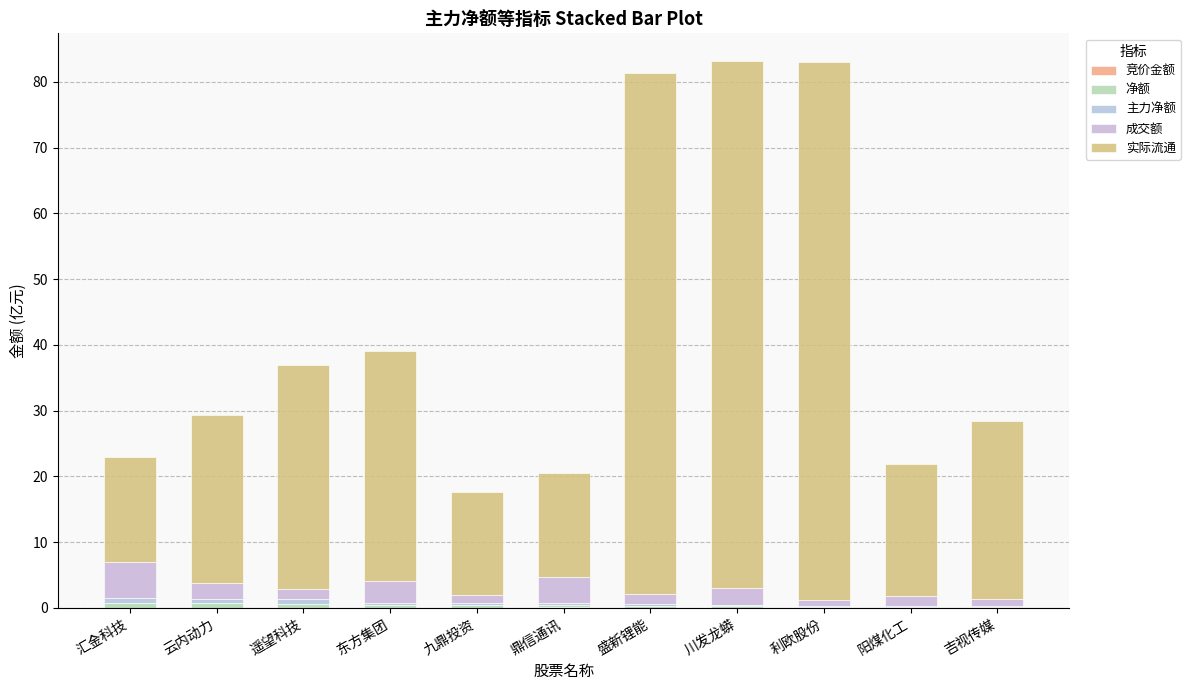

Are the bars grouped side by side (vs. stacked)?

No